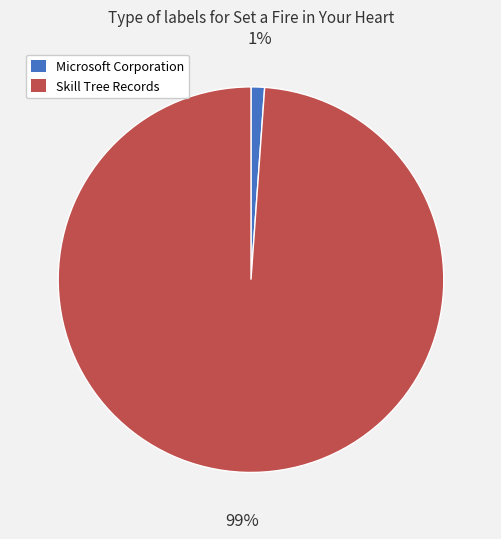

How many slices are in this pie chart?

2